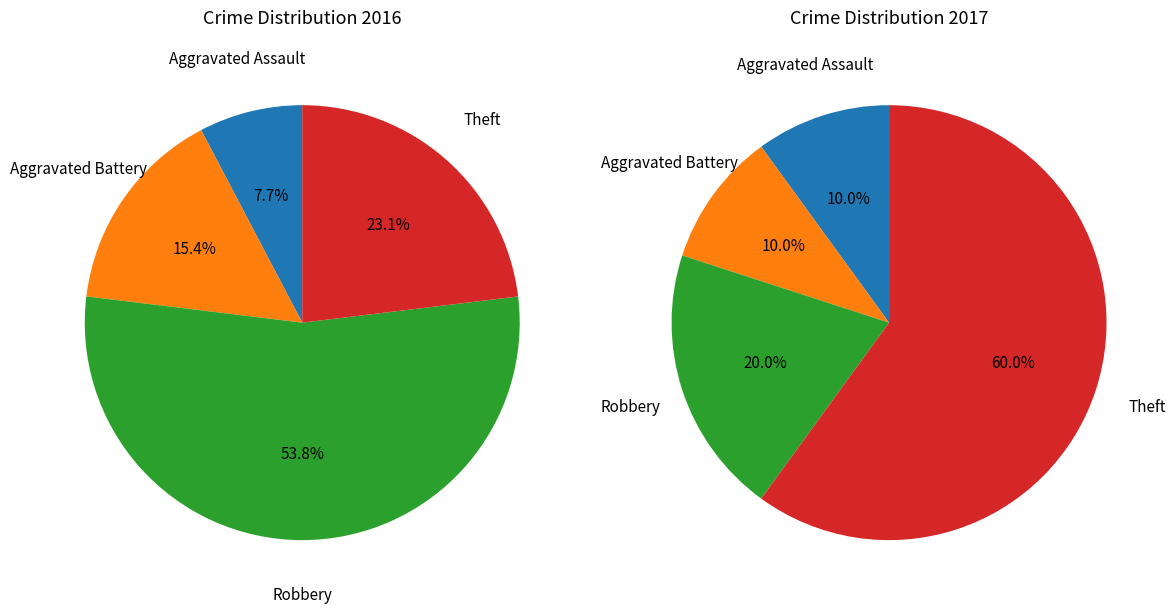

Is it true that Robbery is 54% of the pie?

True